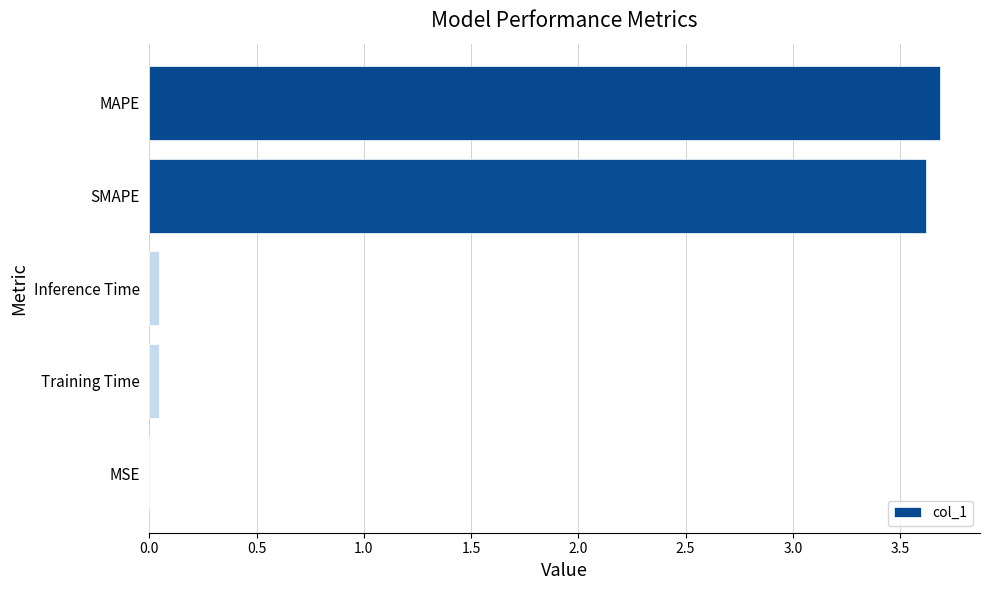

What is the maximum value shown in the chart?

3.7